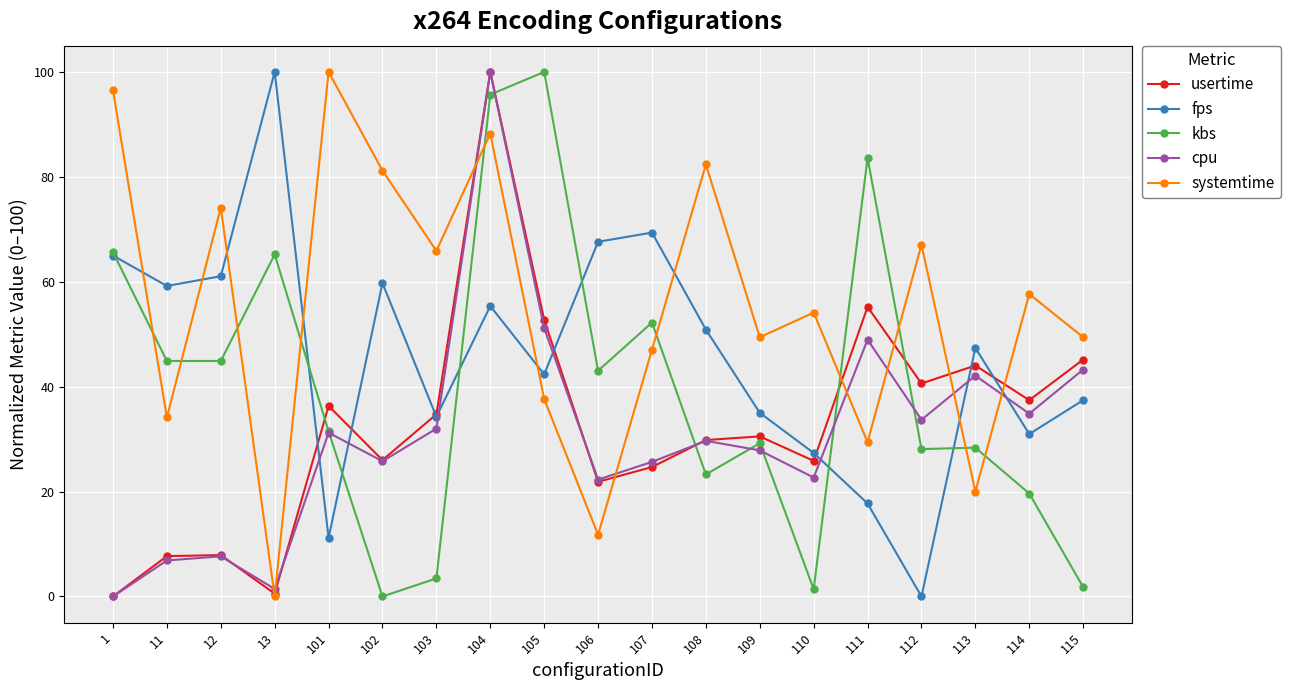

The usertime series shows 45.2 at 115. True or false?

True